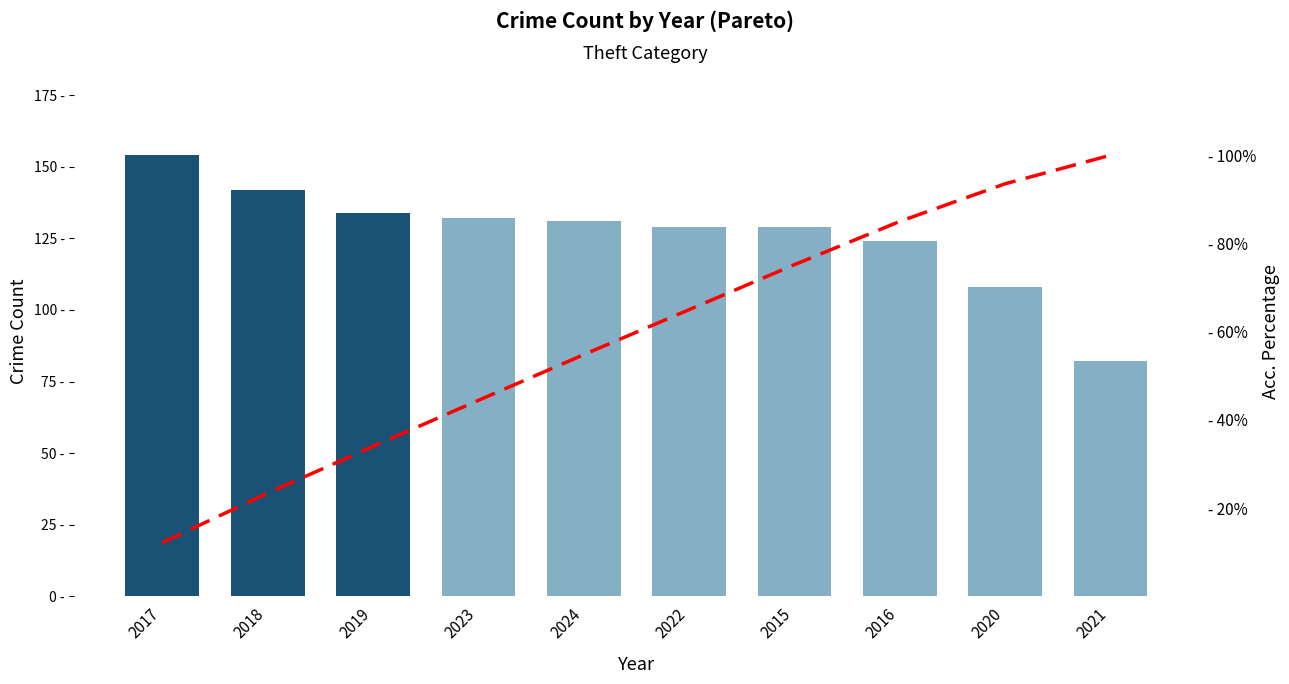

What is the label of the 6th bar from the right?

2024